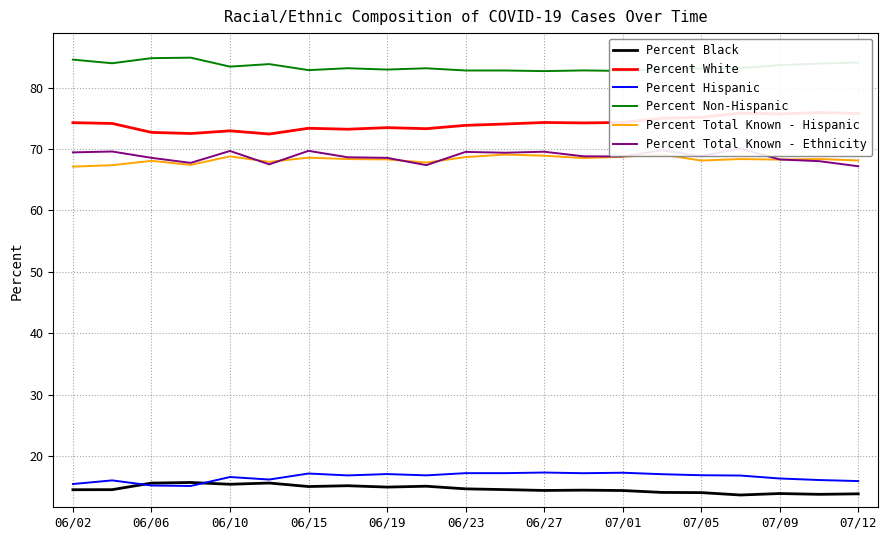

True or false: Percent Non-Hispanic has a value of 41.9 at 07/05.

False